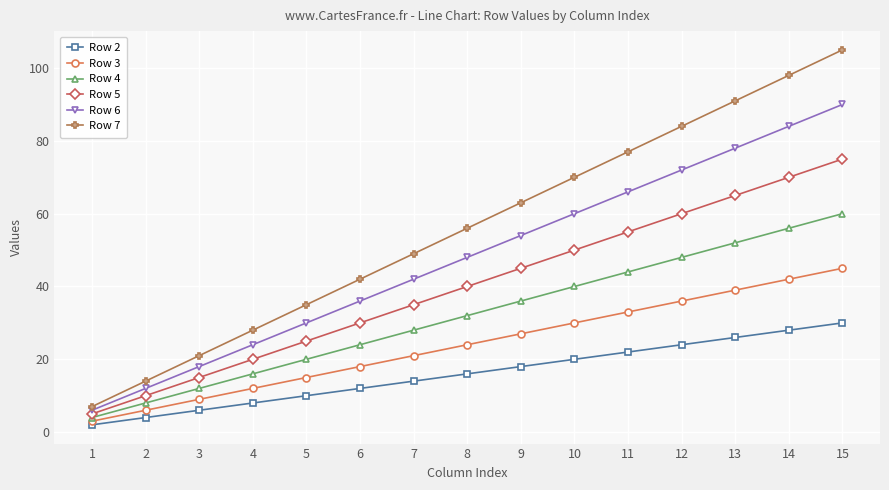

What is the difference between the maximum and minimum values in the Row 5 series?

70